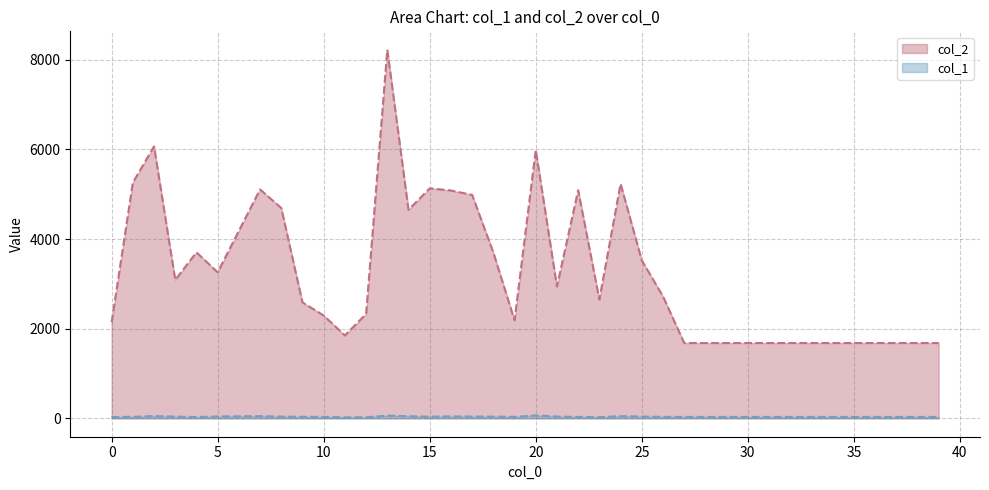

Is the value of col_1 at 38 greater than the value of col_2 at 17?

No